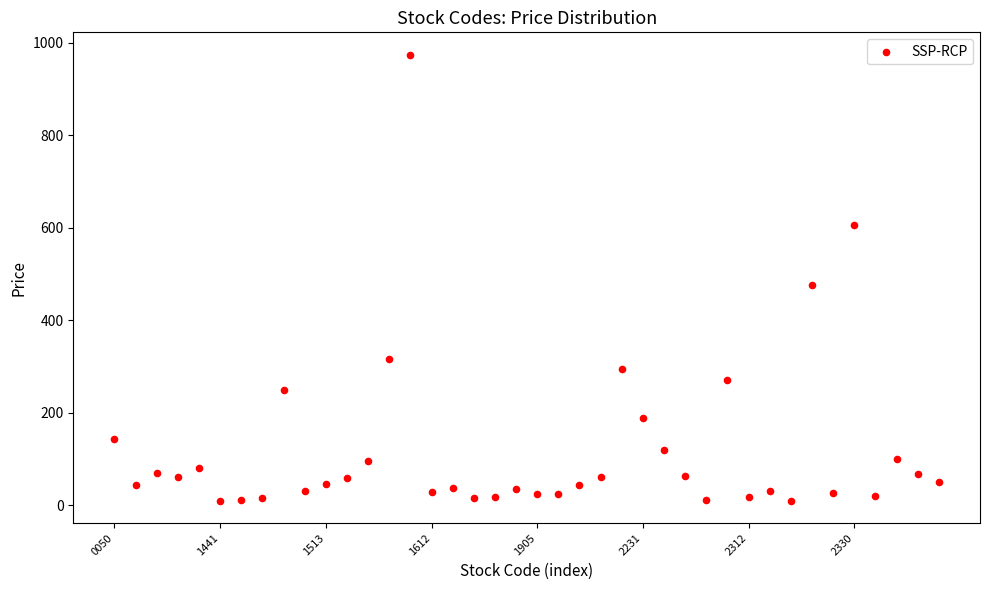

What Y value in the scatter plot is closest to 491?

476.0